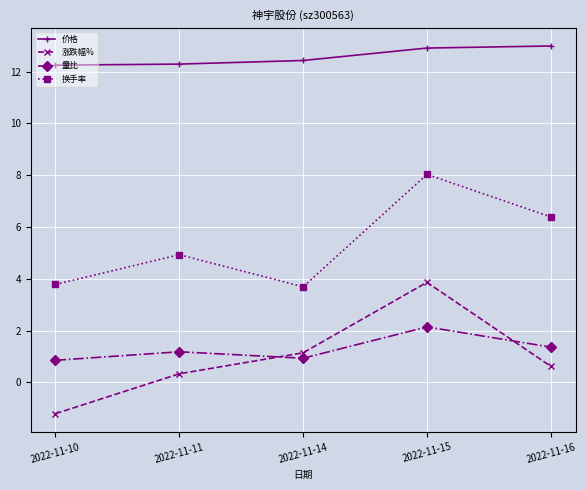

Does the chart have visible grid lines?

Yes